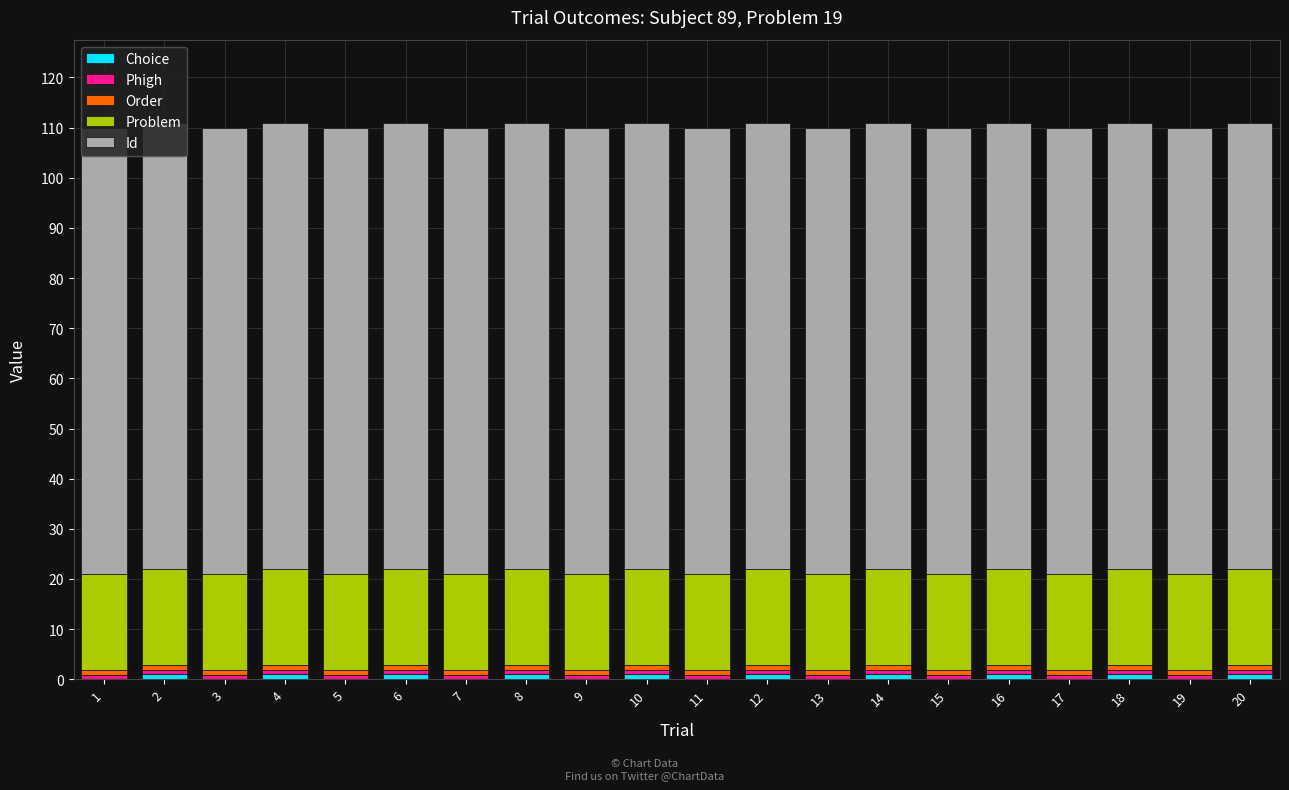

What is the sum of all Problem values?

380.0